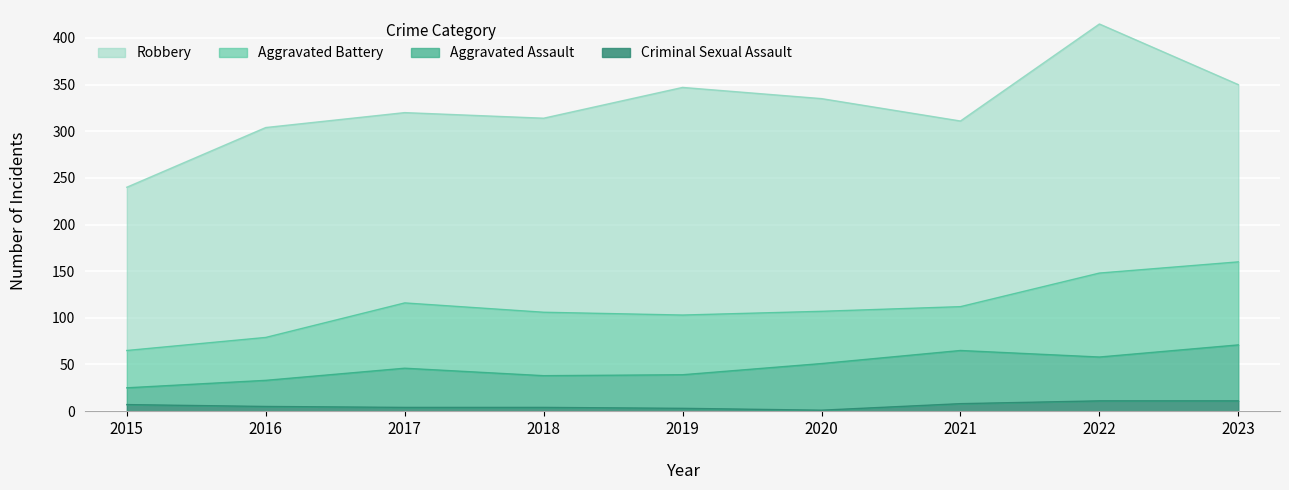

What is the value of the Criminal Sexual Assault point at the 5th from the left?

3